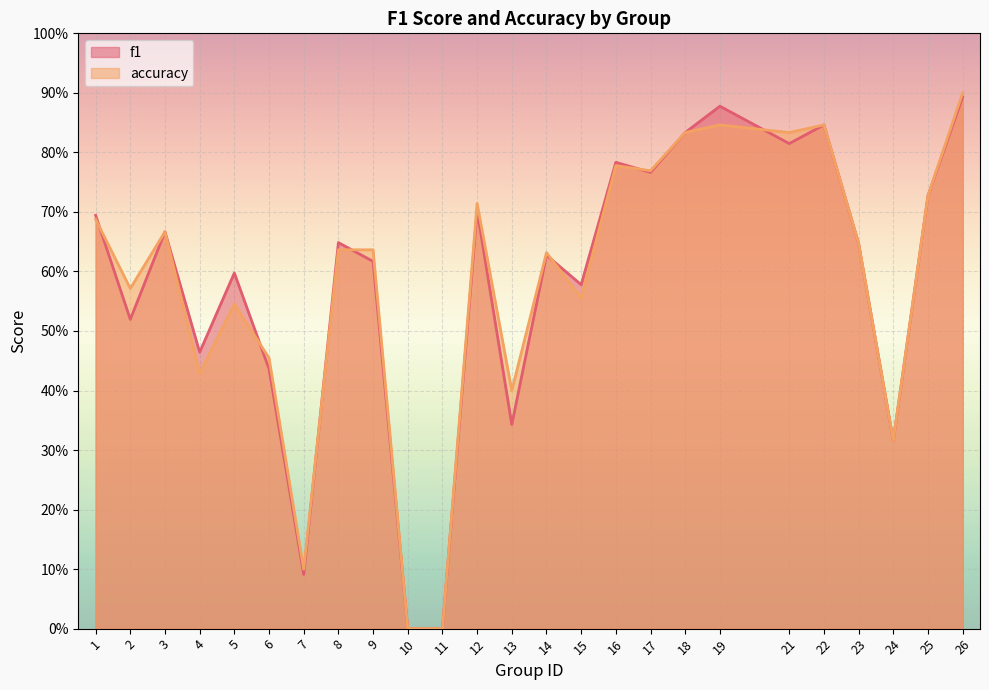

List the labels in order of f1 value, largest first.

26, 19, 22, 18, 21, 16, 17, 25, 12, 1, 3, 8, 23, 14, 9, 5, 15, 2, 4, 6, 13, 24, 7, 10, 11